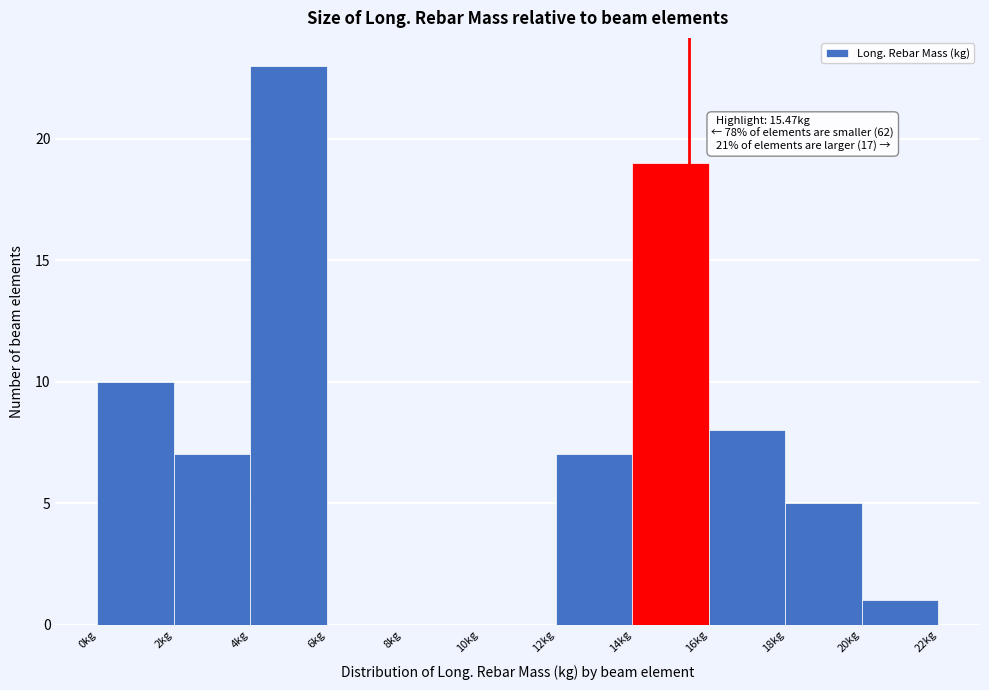

Over which range of the x-axis is the bar tallest?

4 to 6